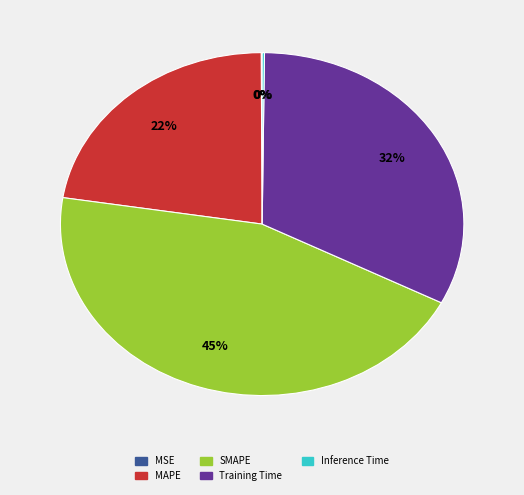

Combined, do MAPE and Training Time account for over 50%?

Yes